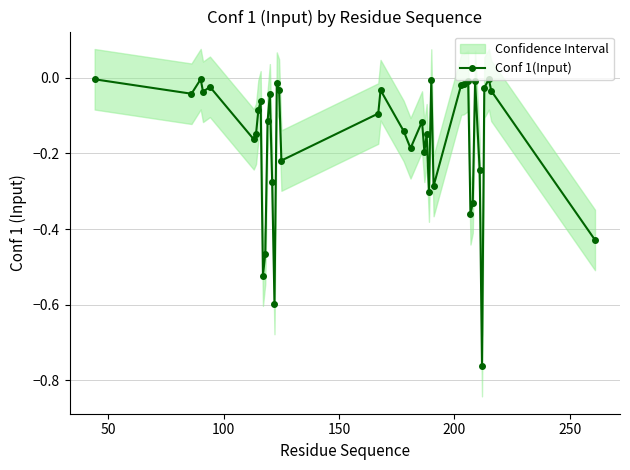

What is the average value?

-0.2